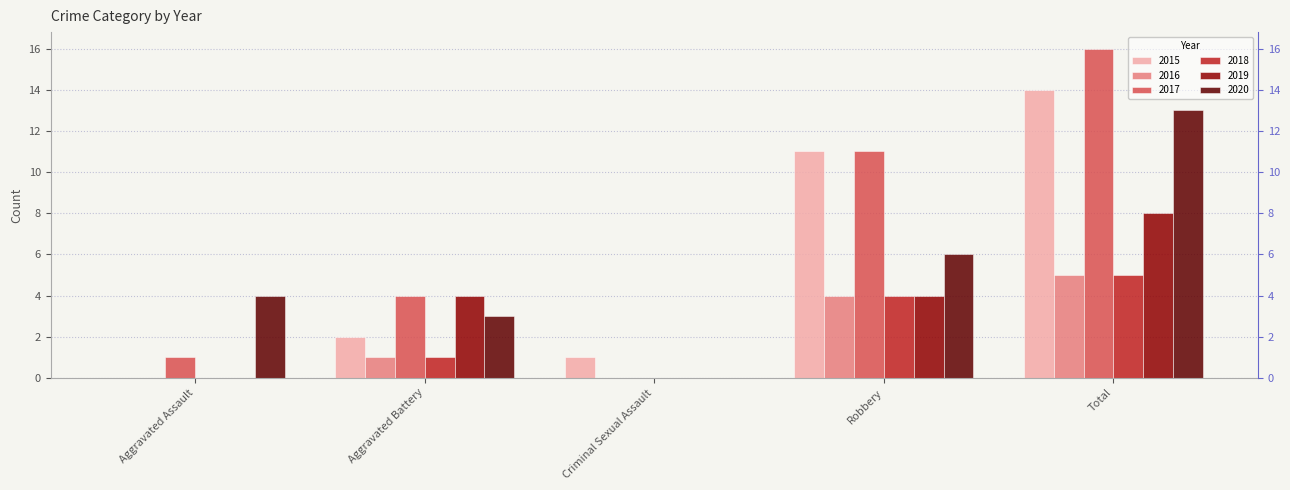

Rank the series by their maximum value, from lowest to highest.

2016, 2018, 2019, 2020, 2015, 2017